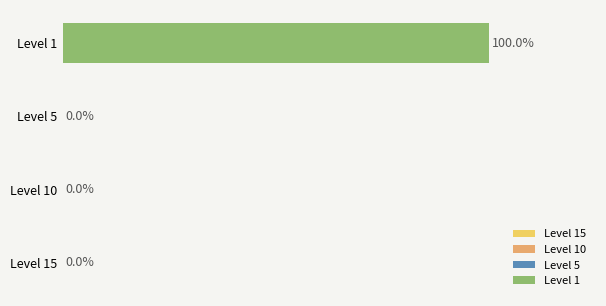

Between Level 1 and Level 15, which is larger?

Level 1